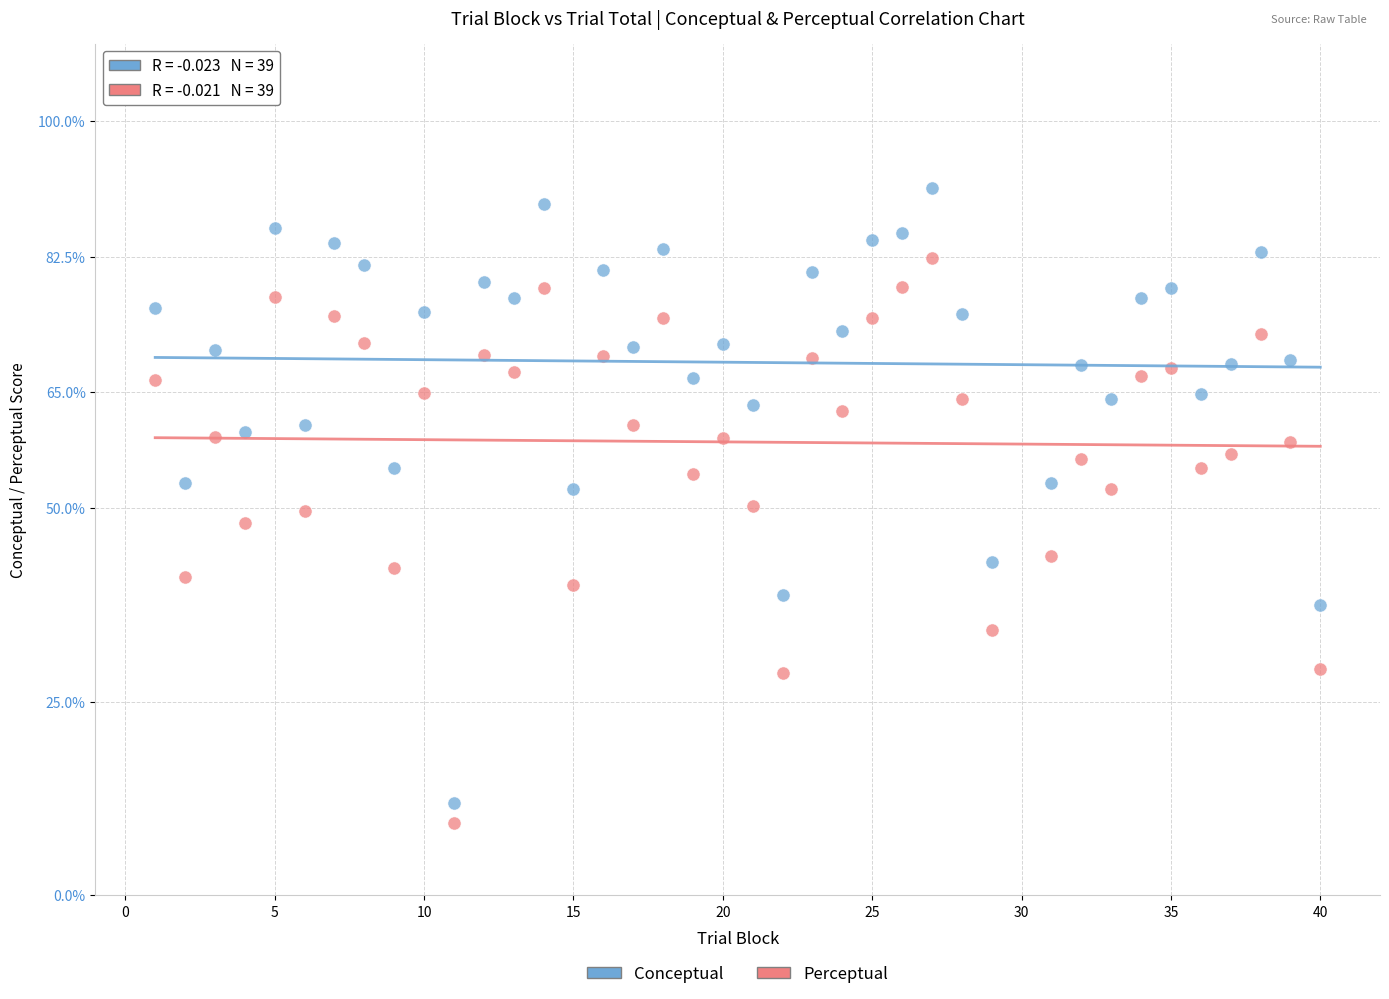

What is the X range (max minus min) for the scatter plot?

39.0